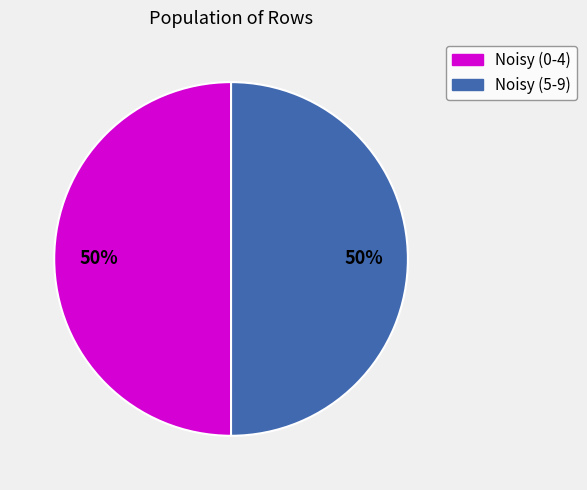

To the nearest percent, what portion does Noisy (0-4) represent?

50%